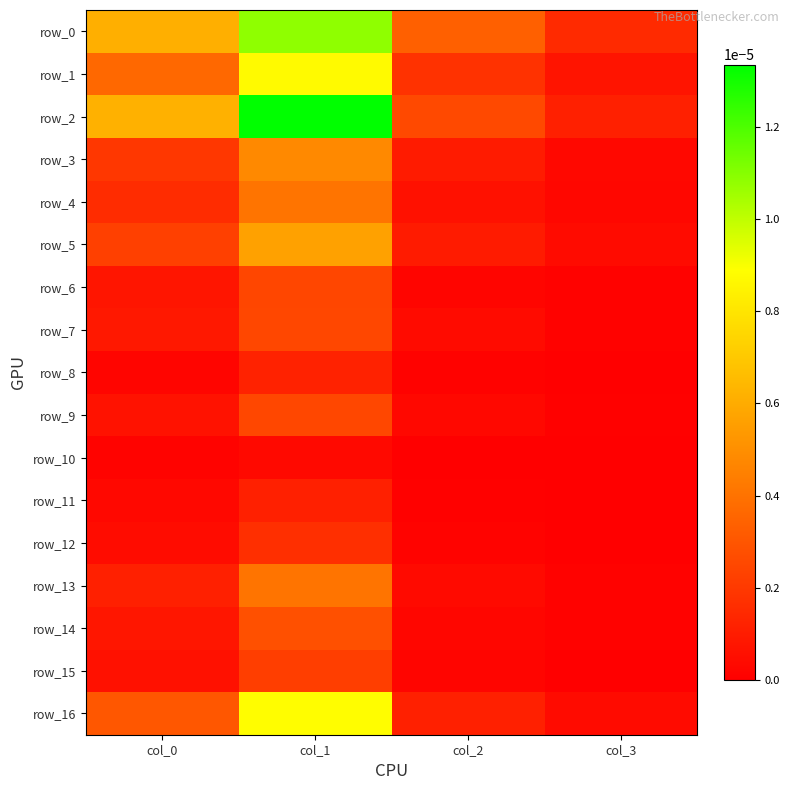

Is the value of row_5 at col_2 greater than the value of row_8 at col_1?

No